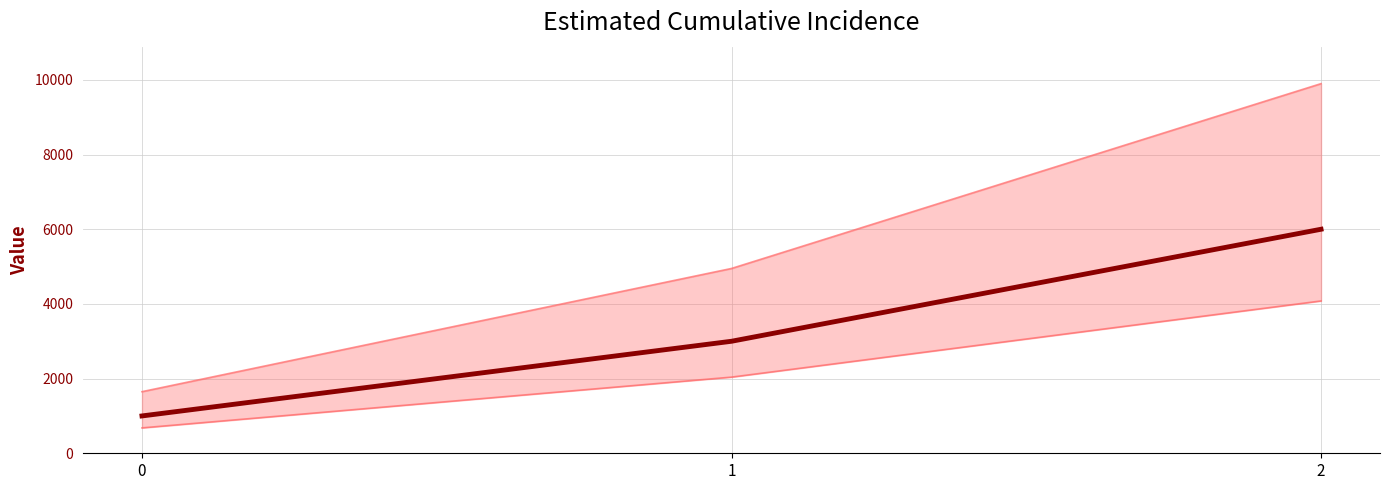

What is the value of the 2nd point from the left?

3000